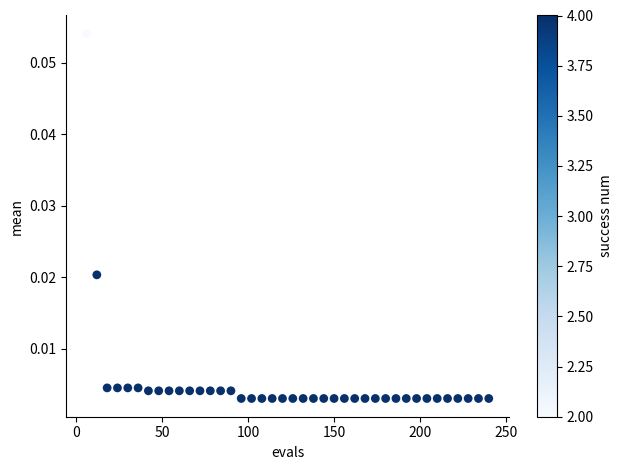

What is the range of X values (max minus min)?

234.0